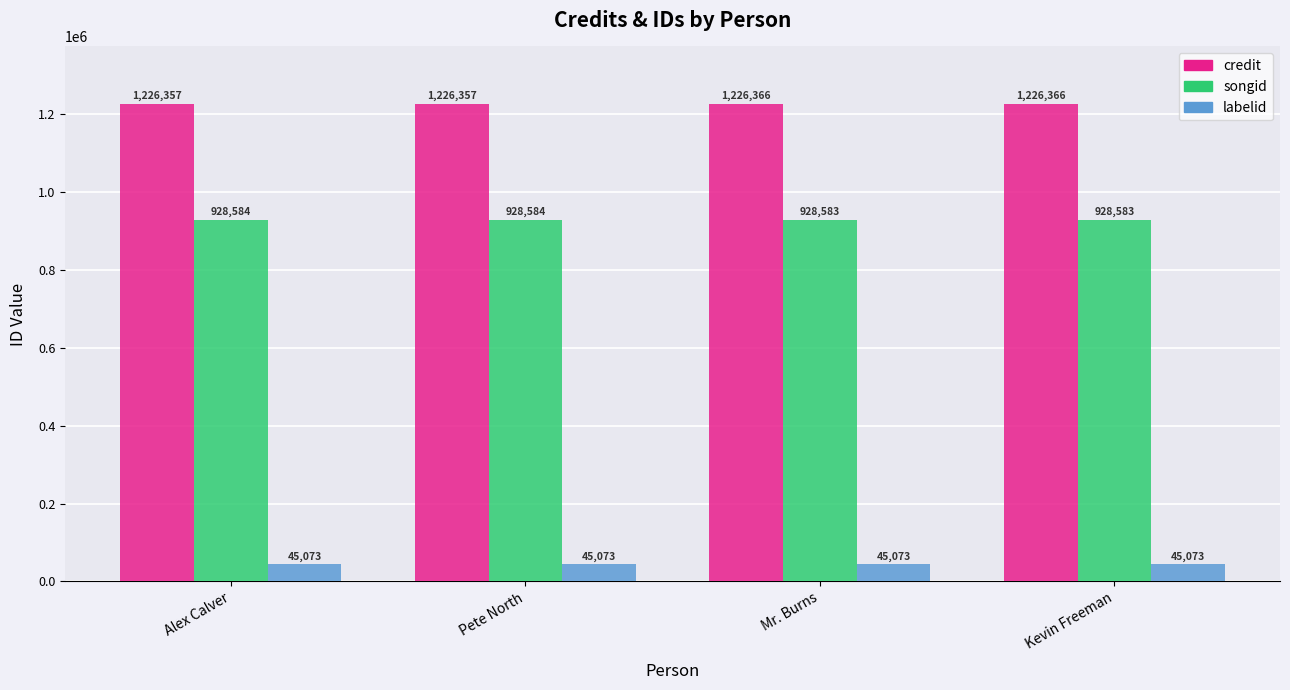

List the series in order of their peak value, highest first.

credit, songid, labelid